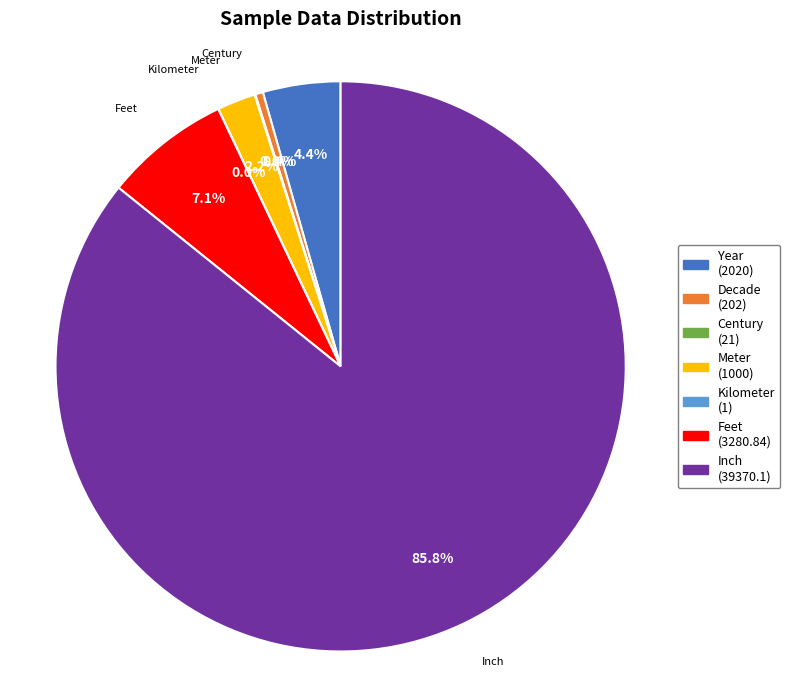

Approximately how many times larger is the value at Year compared to Feet?

0.6